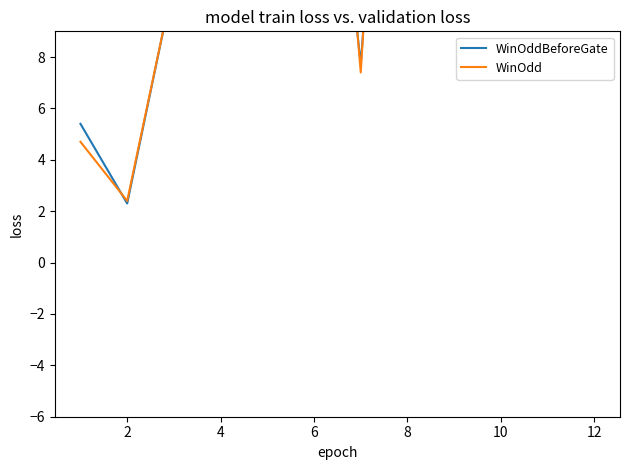

Between 4 and 10, which series saw the biggest shift?

WinOdd